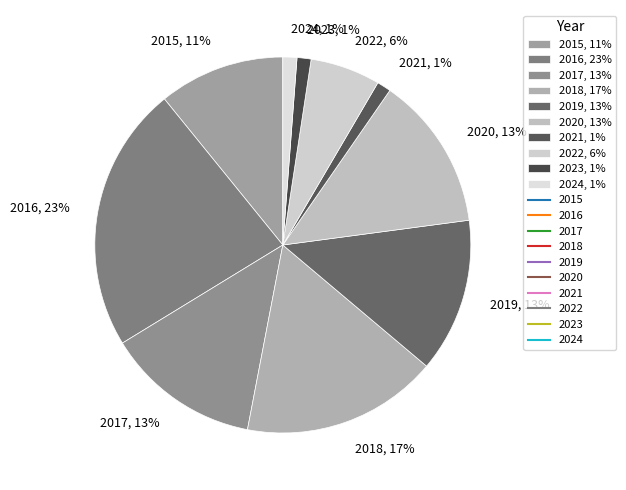

Do 2024, 1% and 2015, 11% together represent more than half of the pie?

No